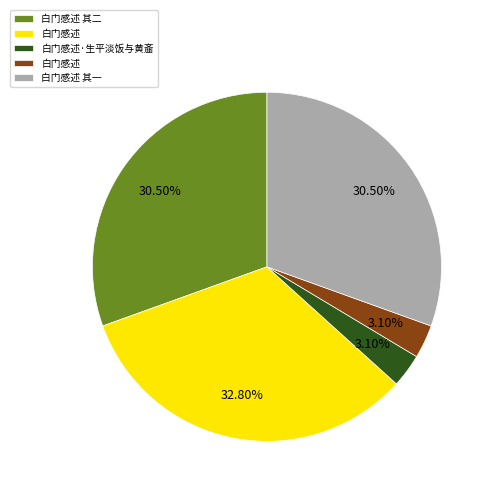

Does any single category account for the majority?

No